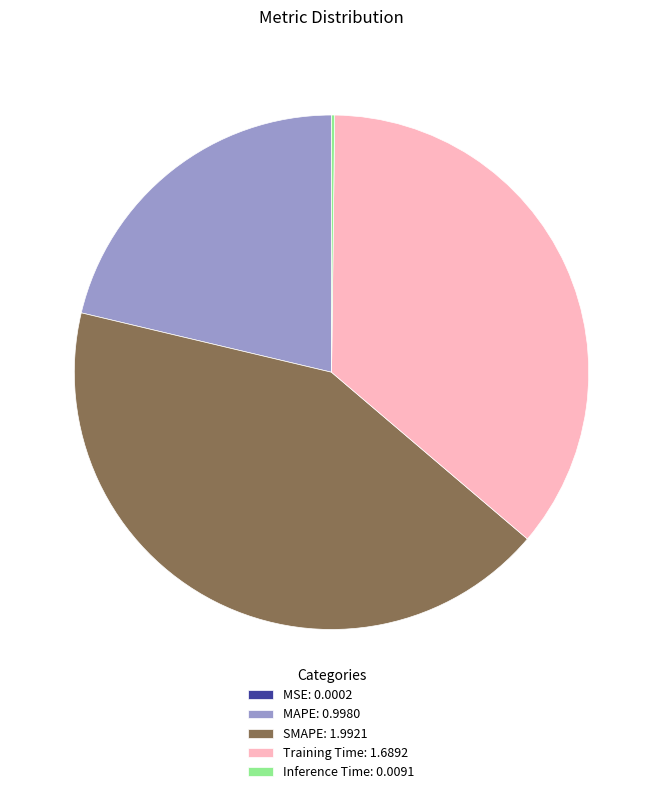

Which category has the biggest portion of the pie?

SMAPE